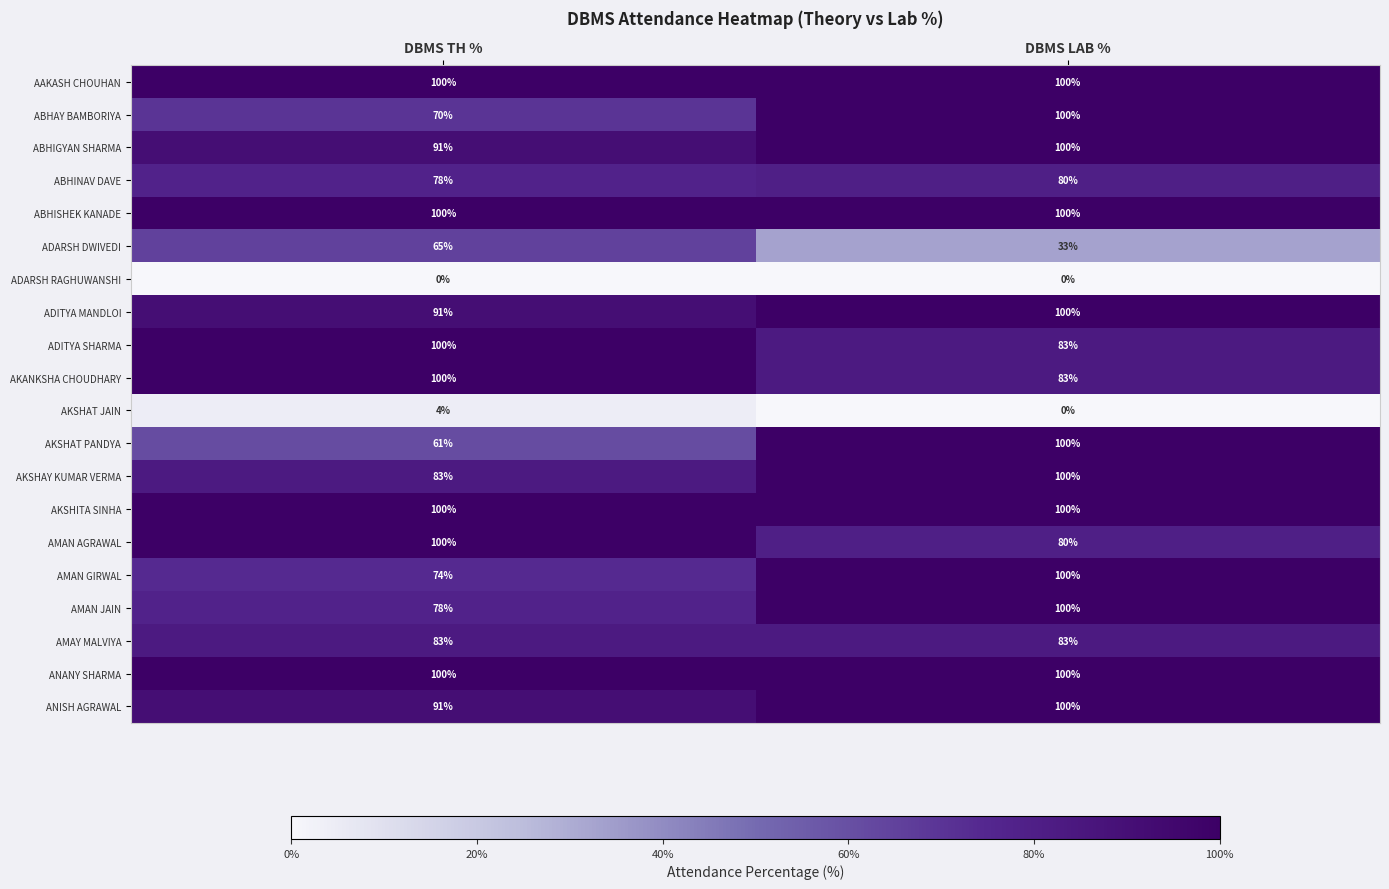

List the labels in order of AMAN GIRWAL value, smallest first.

DBMS TH %, DBMS LAB %